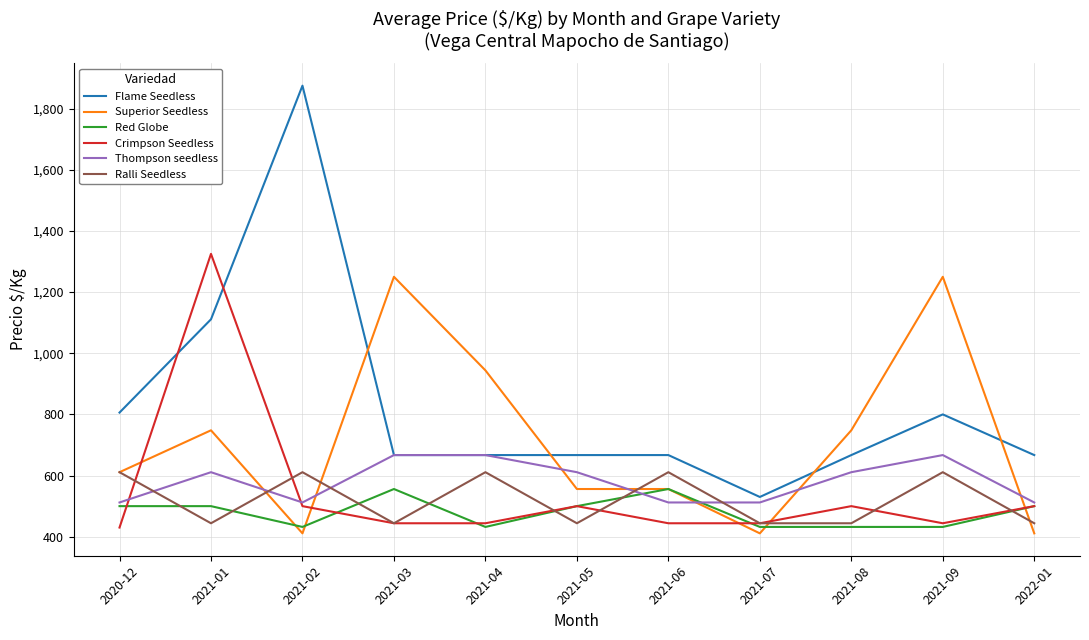

Which series changed the most between 2021-01 and 2021-06?

Crimpson Seedless